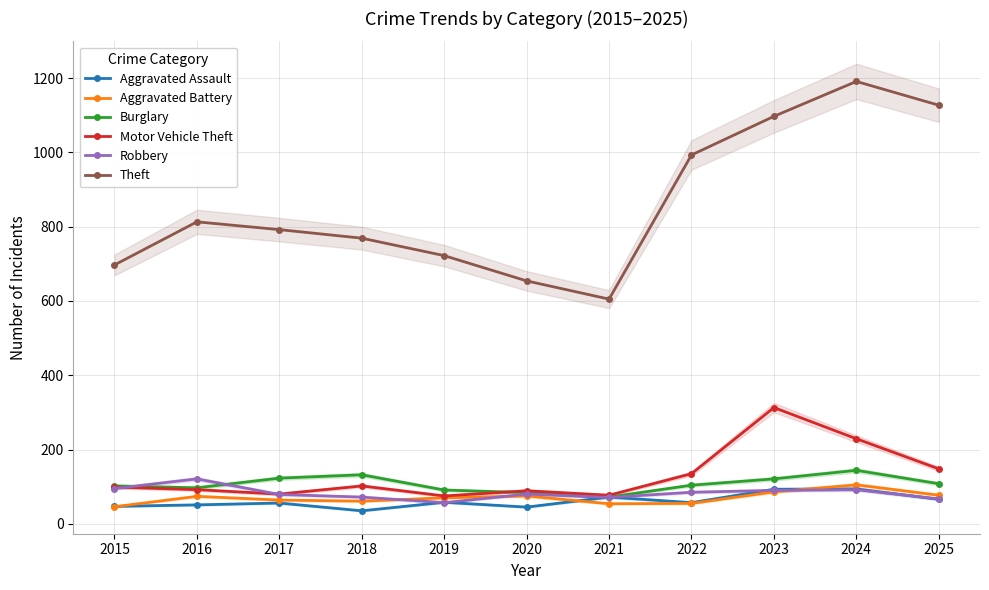

Which has a higher value, 2019 or 2022?

2019